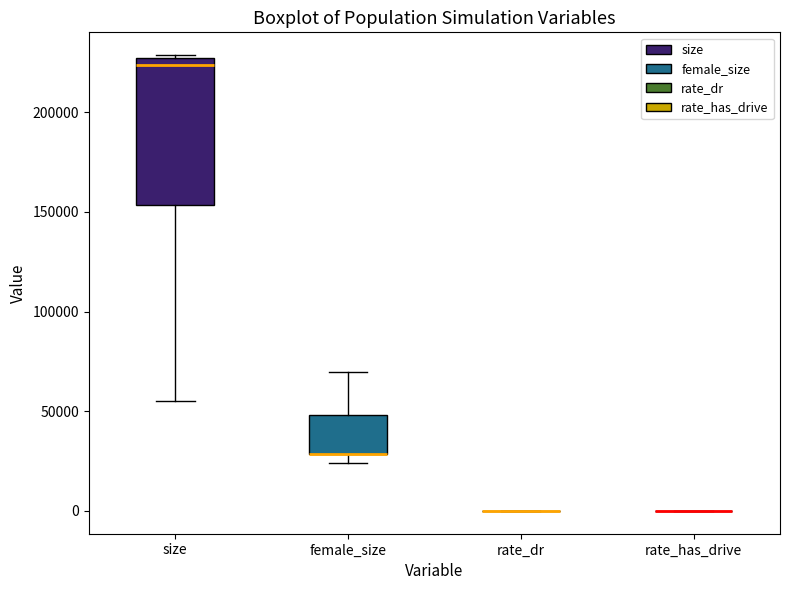

Comparing the boxes themselves (not the whiskers), which one is the tallest?

size